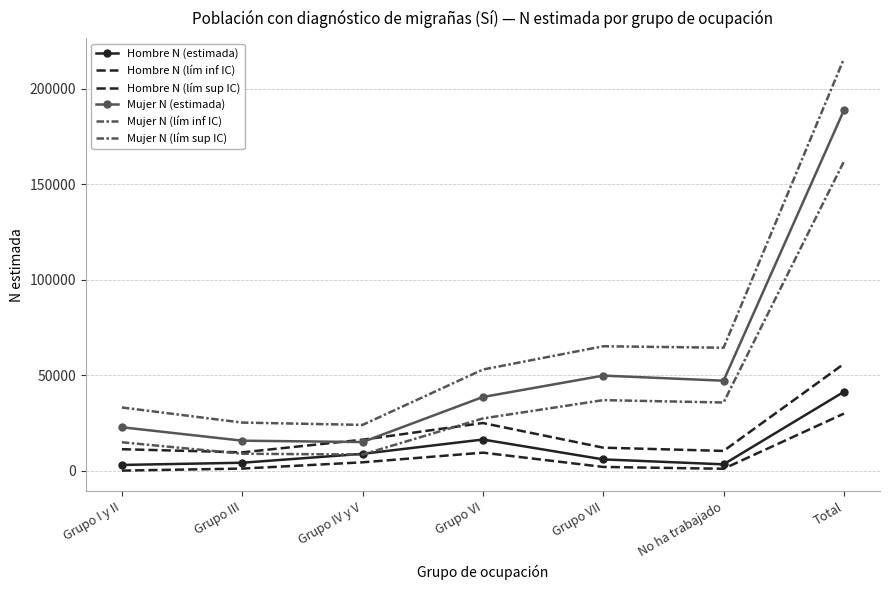

Where is Mujer N (estimada) nearest to the value 101873?

Grupo VII